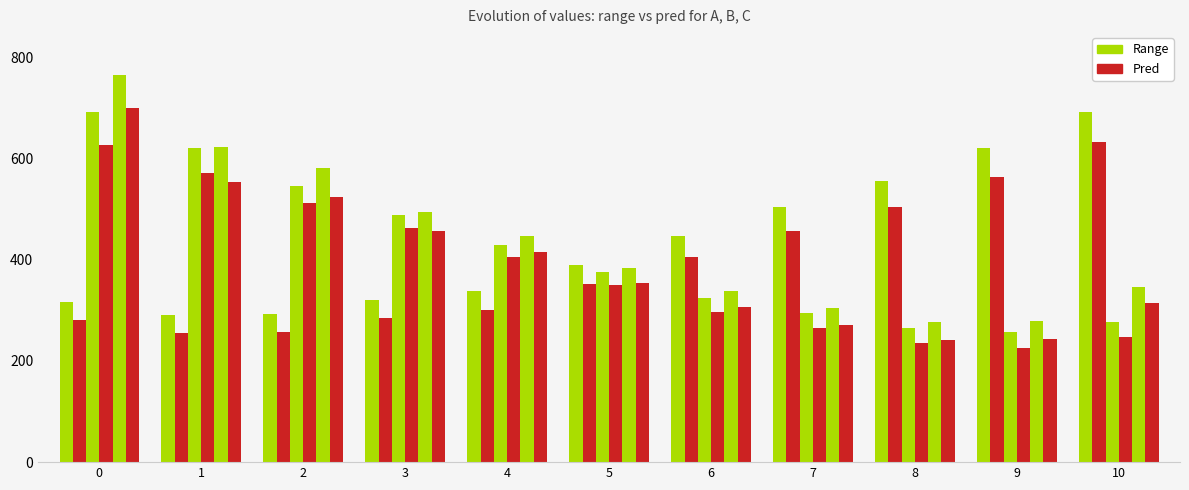

Are the bars grouped side by side (vs. stacked)?

Yes